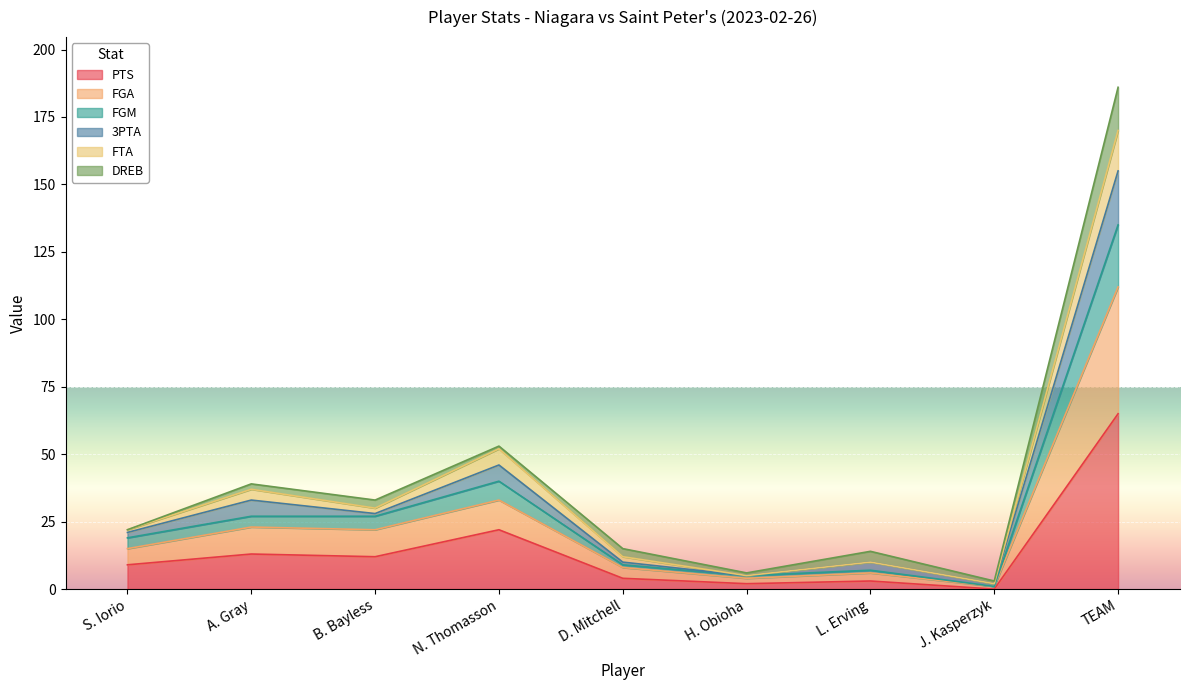

What is the label of the 1st point from the right?

TEAM